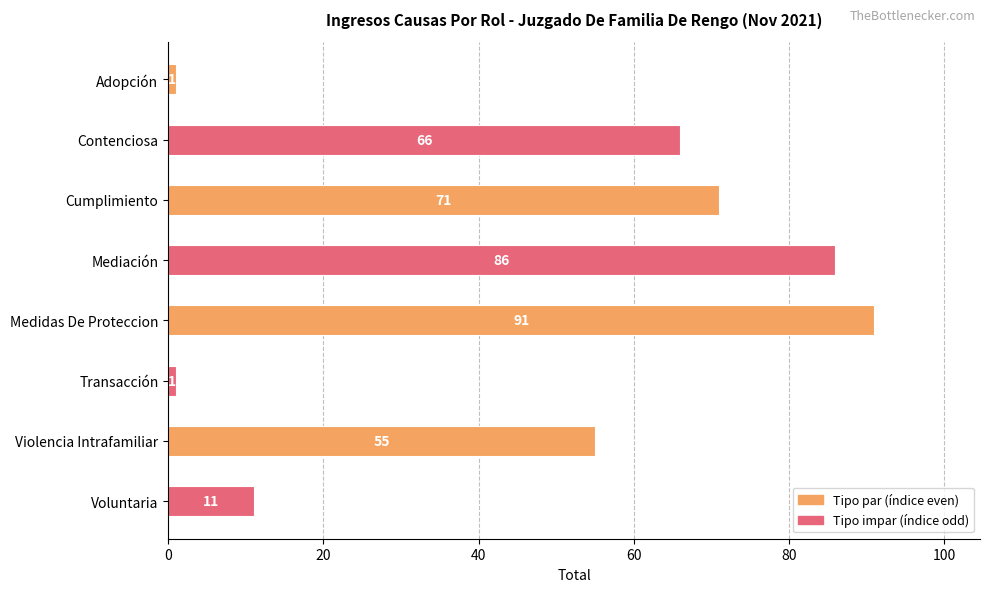

What is the change in value from Adopción to Contenciosa?

+65